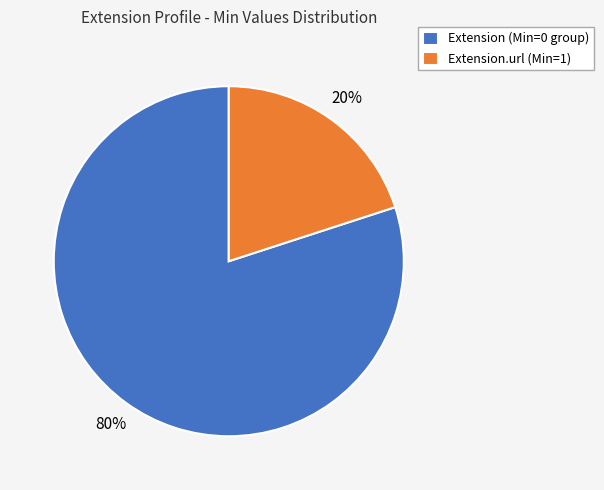

To the nearest percent, what is the average slice percentage?

50%